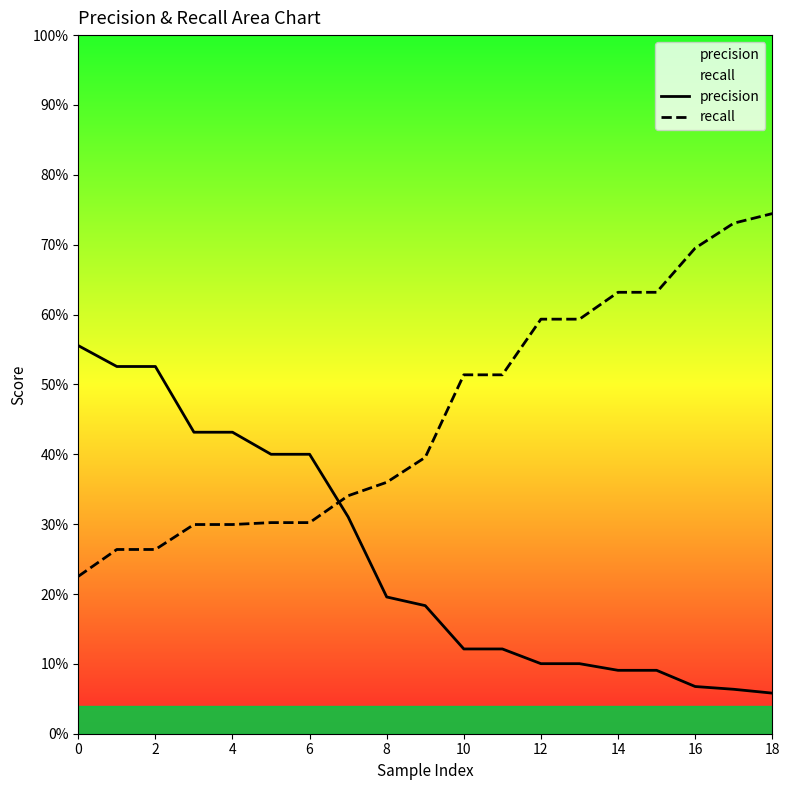

Reading left to right, list all the values displayed in this chart.

precision: 0.6	0.5	0.5	0.4	0.4	0.4	0.4	0.3	0.2	0.2	0.1	0.1	0.1	0.1	0.1	0.1	0.1	0.1	0.1
recall: 0.2	0.3	0.3	0.3	0.3	0.3	0.3	0.3	0.4	0.4	0.5	0.5	0.6	0.6	0.6	0.6	0.7	0.7	0.7